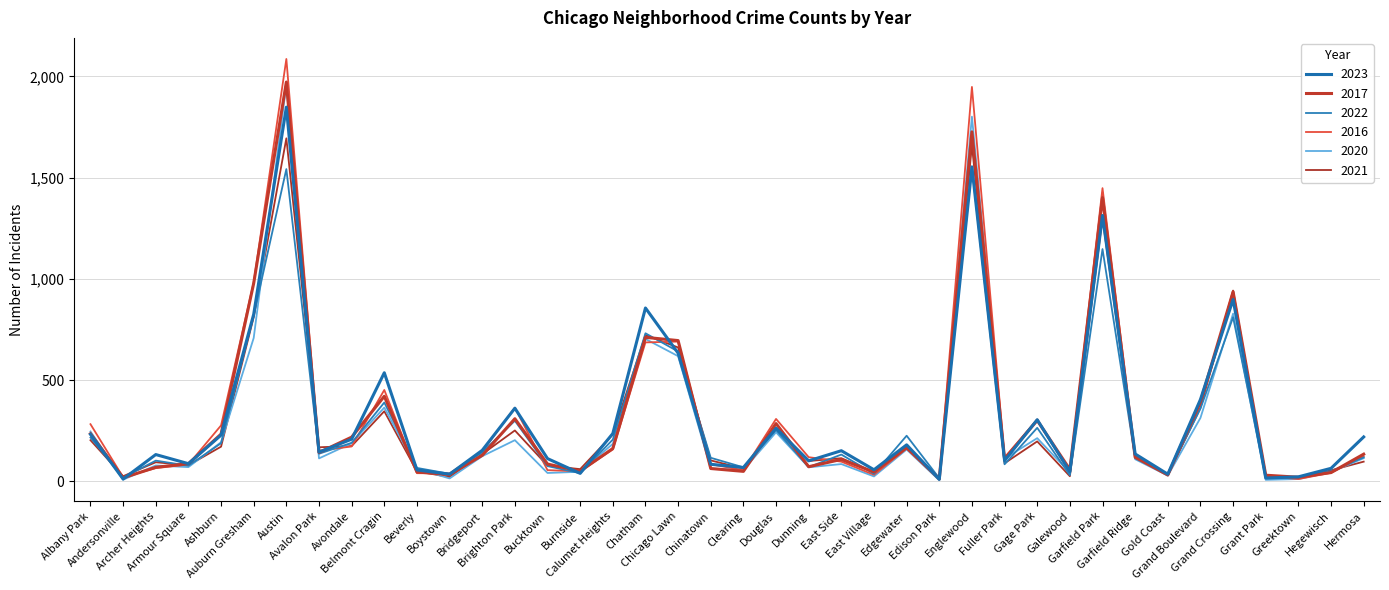

The value of 2022 at Gage Park is 264. True or false?

True